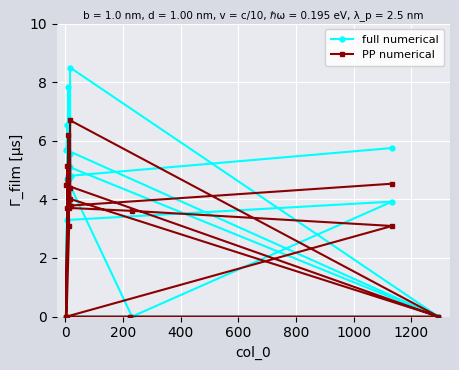

What is the value of the full numerical point at the 17th from the left?

3.9